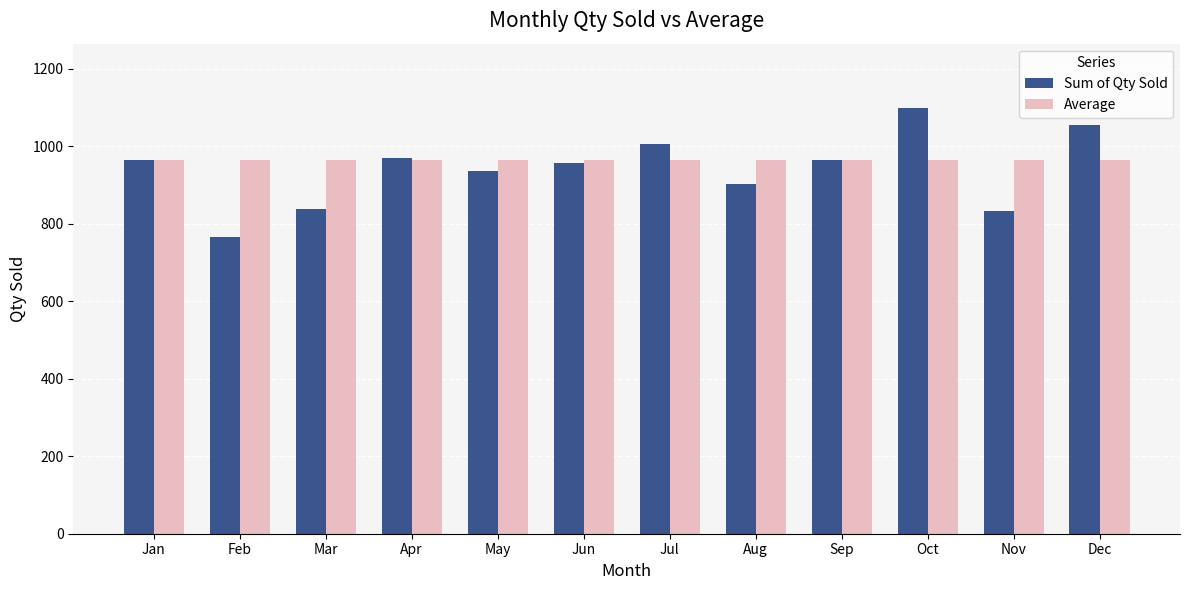

What is the value of the Sum of Qty Sold bar at the 6th from the left?

958